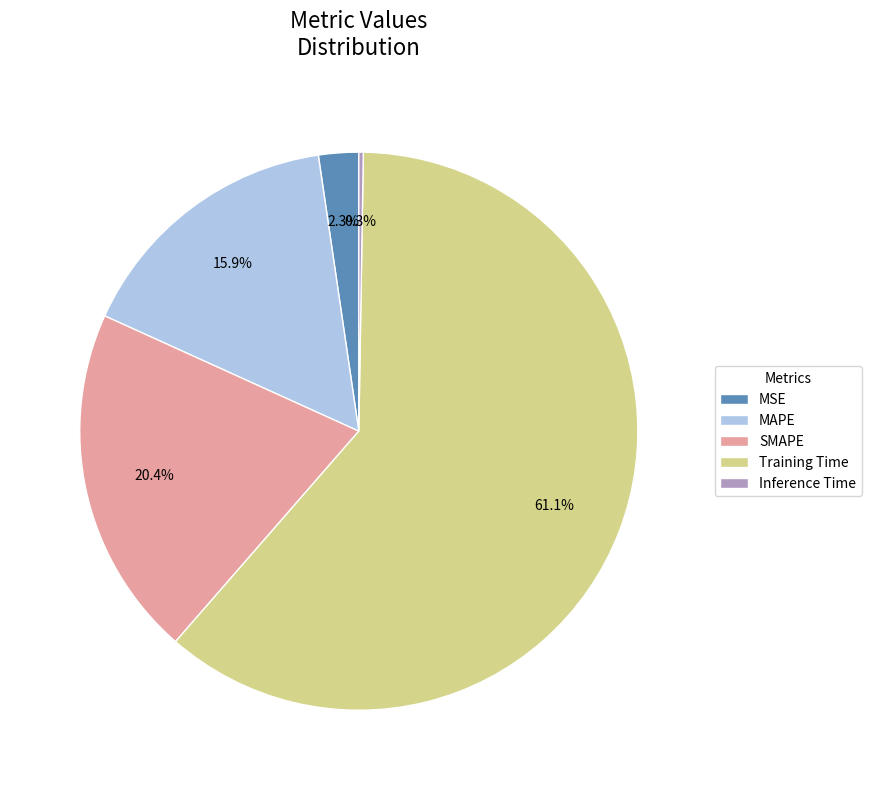

To the nearest percent, what is the combined percentage of SMAPE and MSE?

23%